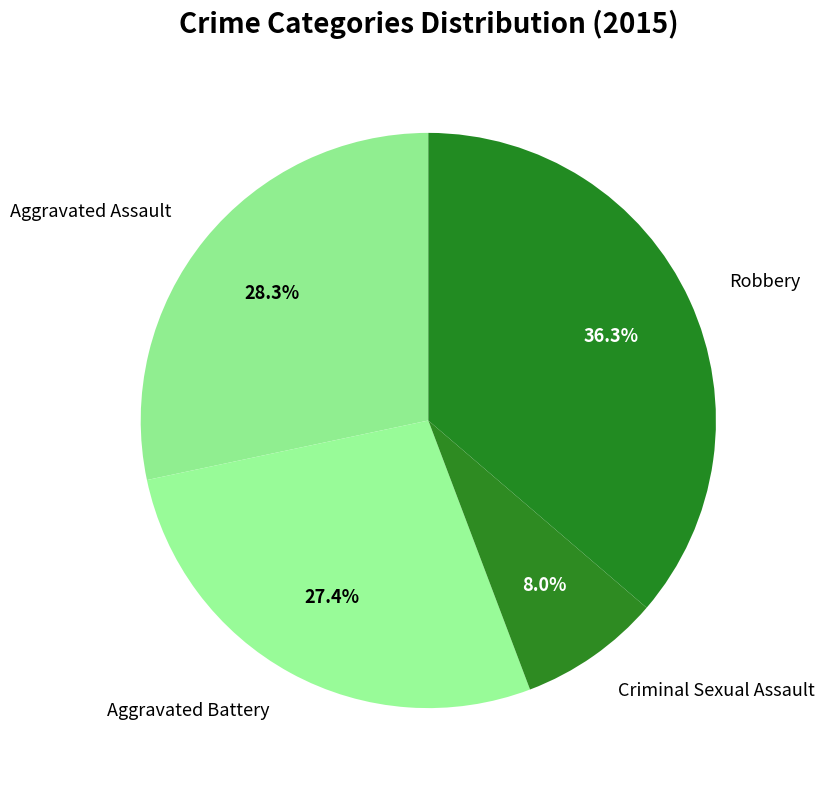

How many slices are in this pie chart?

4